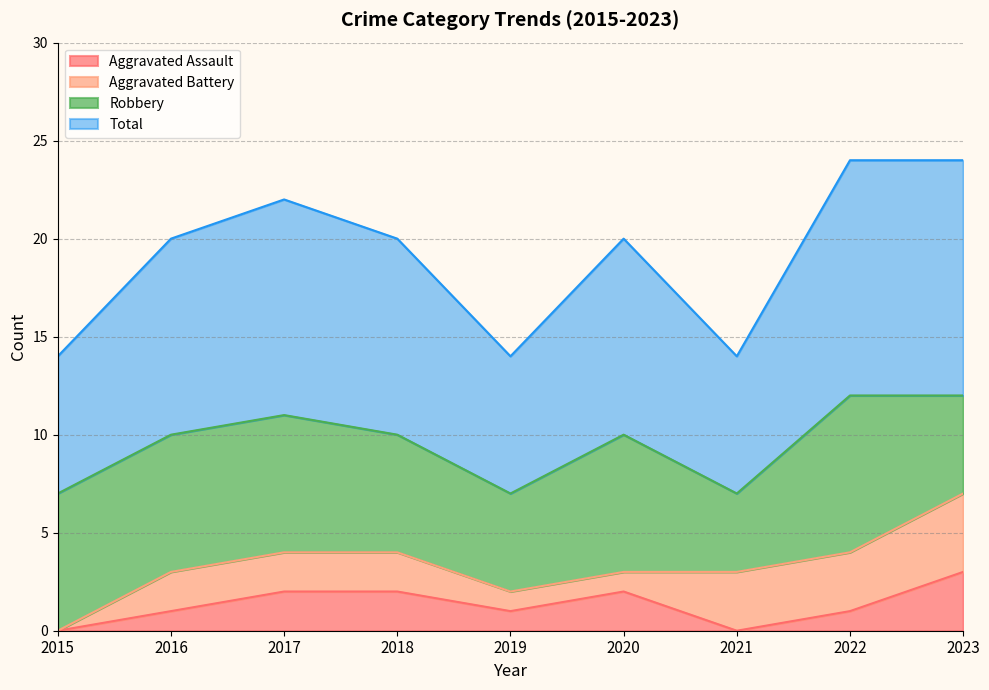

Which series has the largest range (max minus min)?

Total